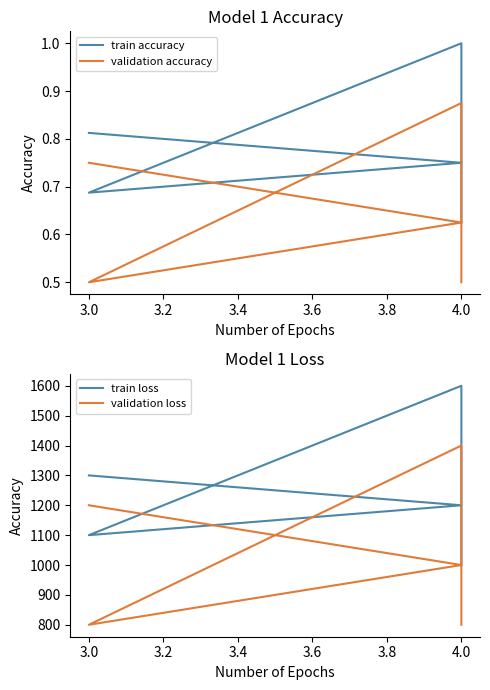

What is the difference between the maximum and minimum values in the validation accuracy series?

0.4